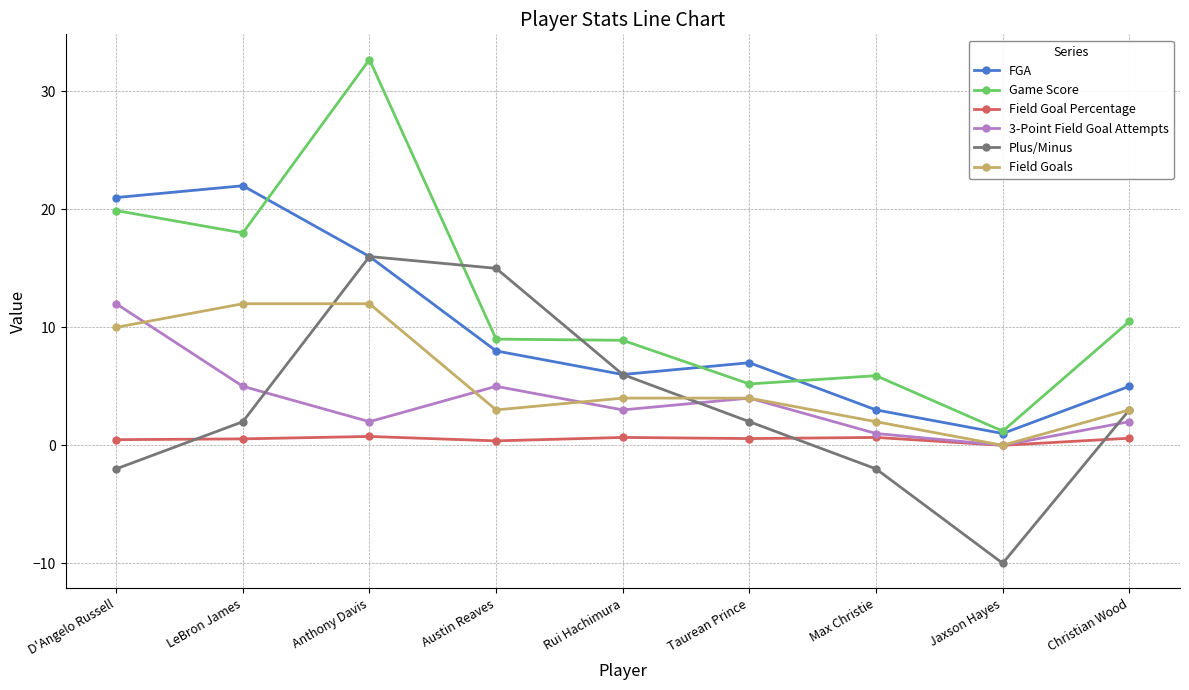

In 3-Point Field Goal Attempts, how many points are higher than both neighbors (excluding endpoints)?

2